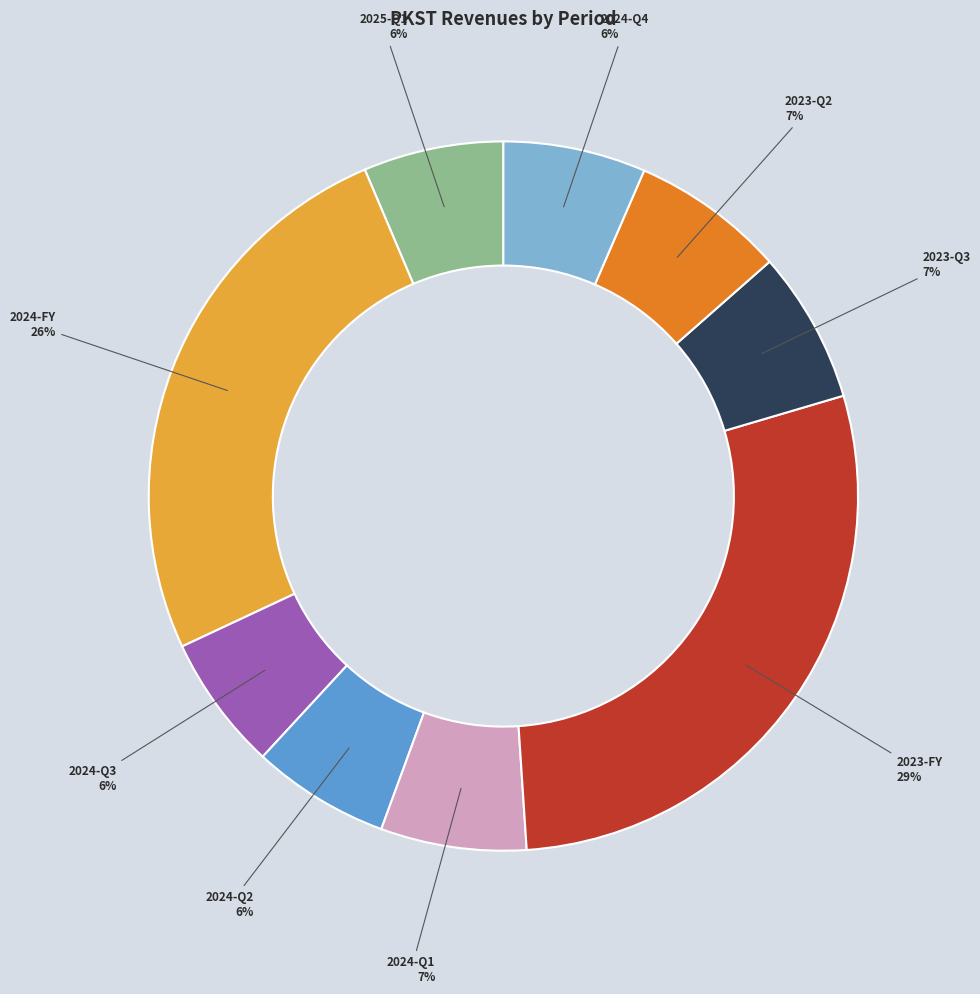

Is it true that 2023-FY is 29% of the pie?

True